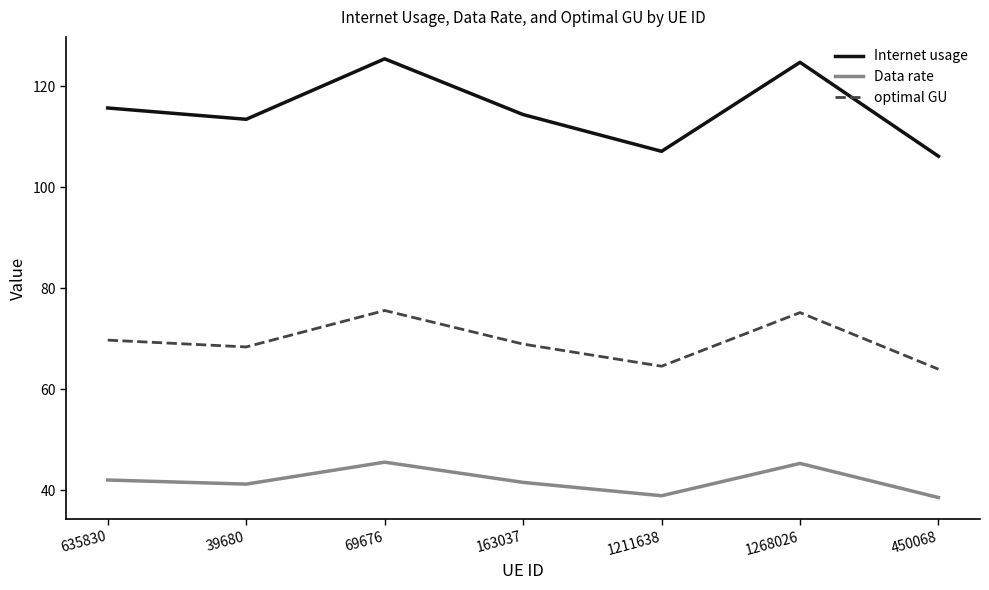

What is the difference between the maximum and minimum values in the optimal GU series?

11.6